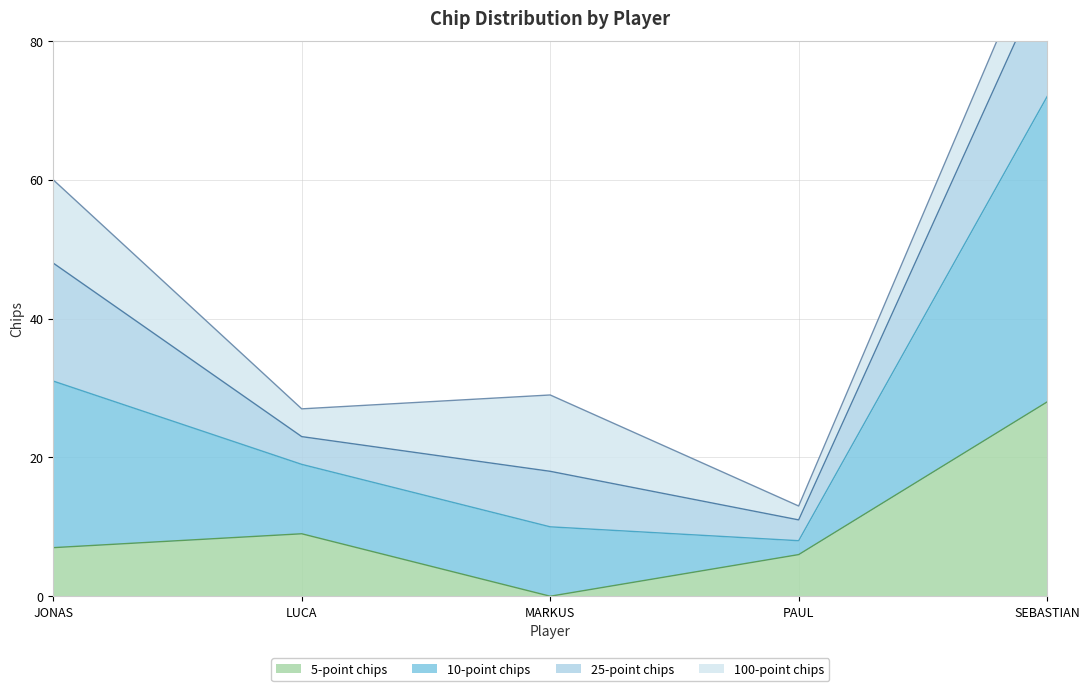

Rank the categories by 5-point chips value from highest to lowest.

SEBASTIAN, LUCA, JONAS, PAUL, MARKUS